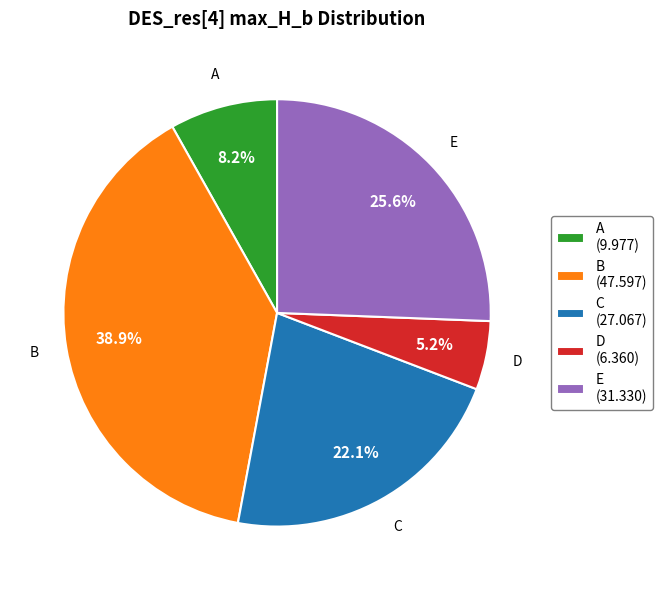

What percentage do D and C together represent?

27.3%